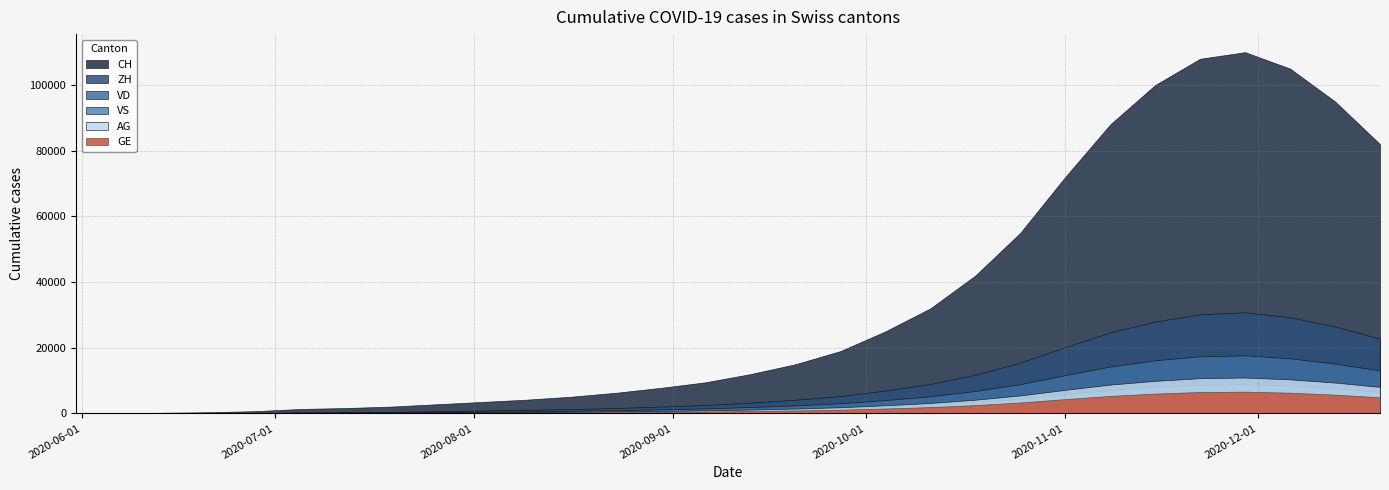

Between 2020-07-05 and 2020-11-22, which series saw the biggest shift?

CH